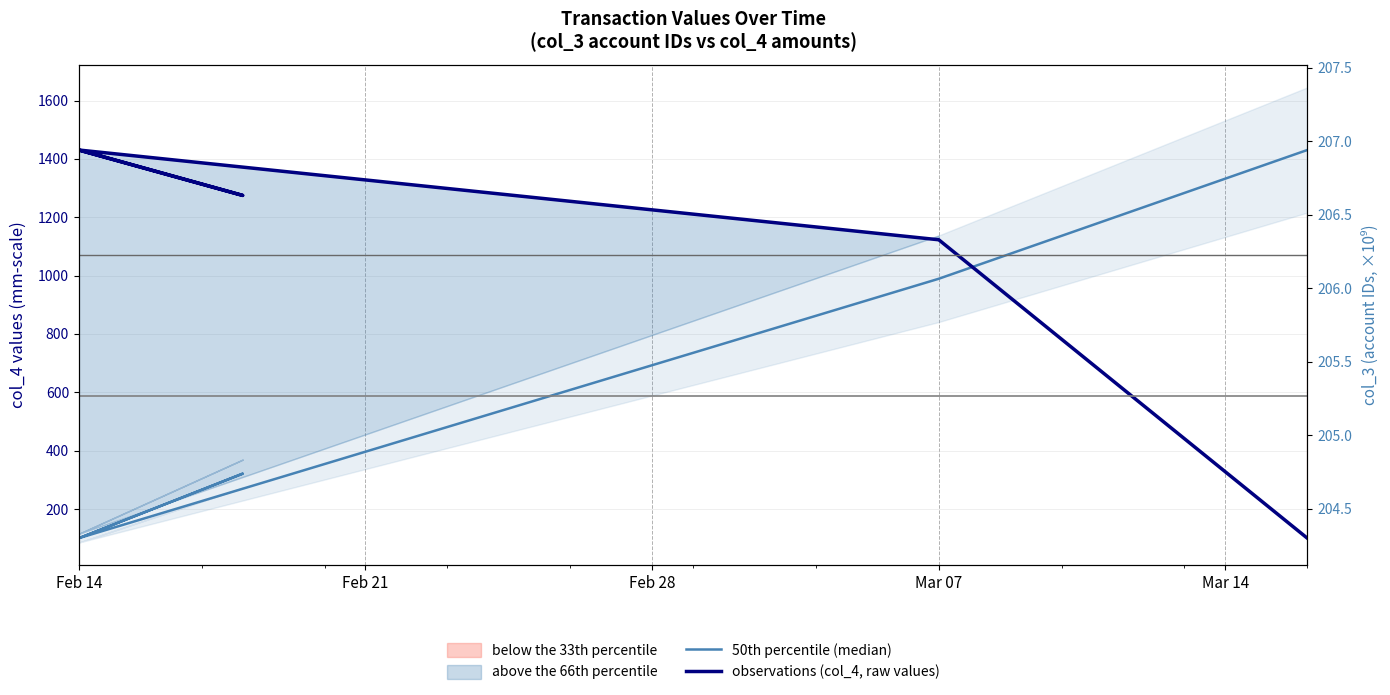

At which category is the sum across all series the highest?

Mar 07